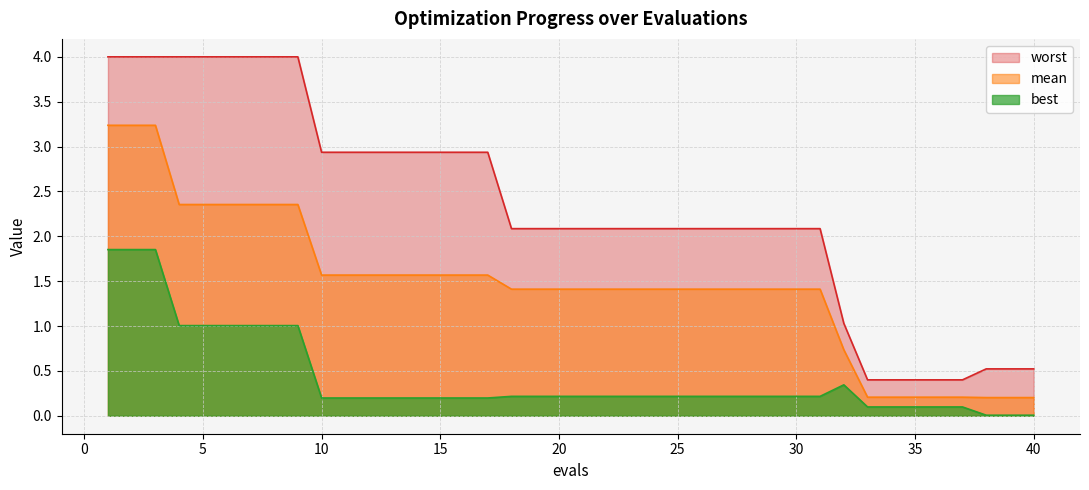

What are all the series names shown in the legend?

worst, mean, best